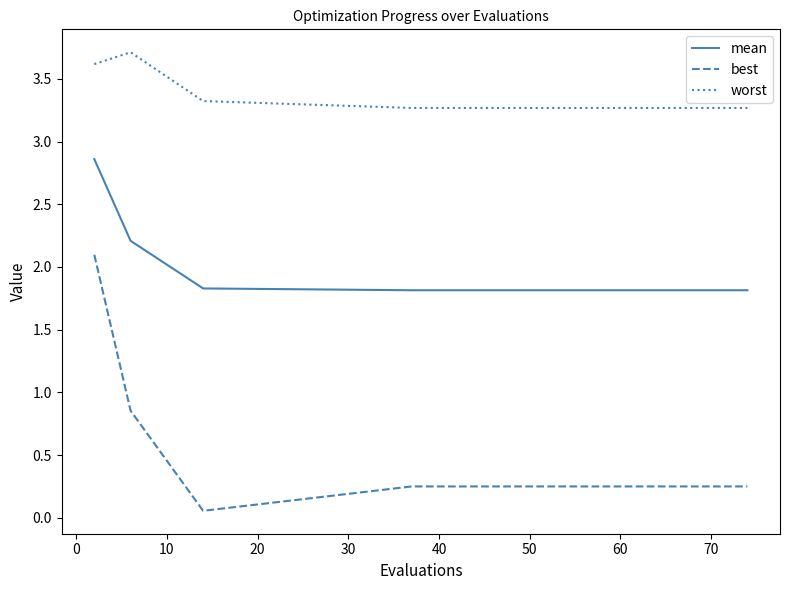

True or false: best and mean cross at least once.

False